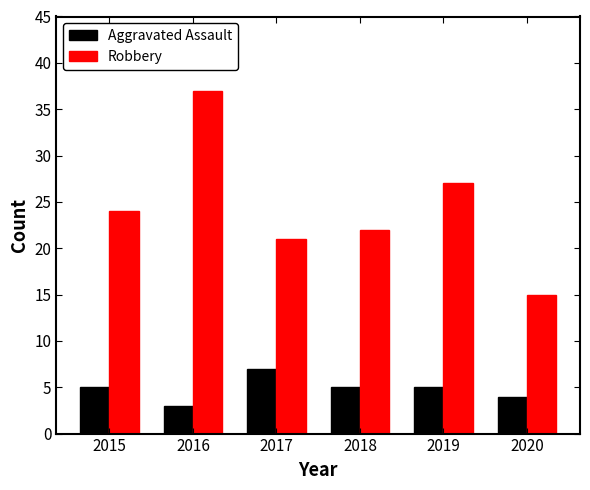

True or false: Aggravated Assault has a value of 5 at 2018.

True